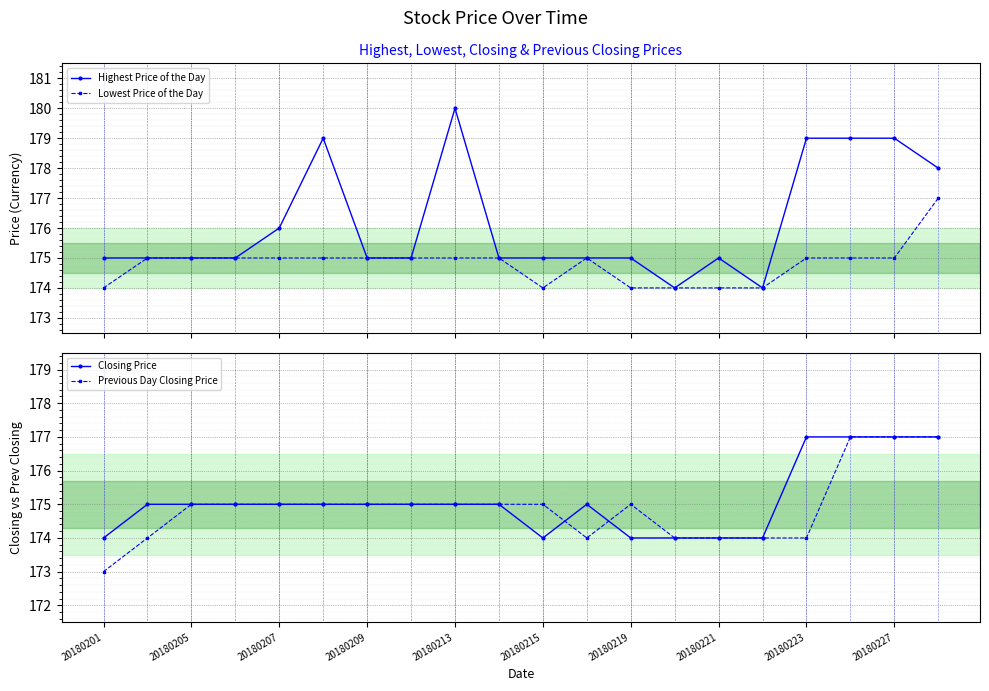

How many data points does each series have?

20